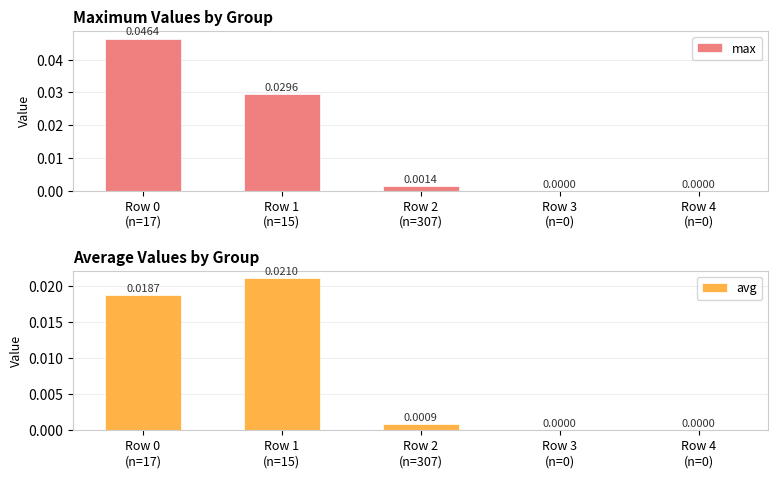

Which series has the largest range (max minus min)?

max